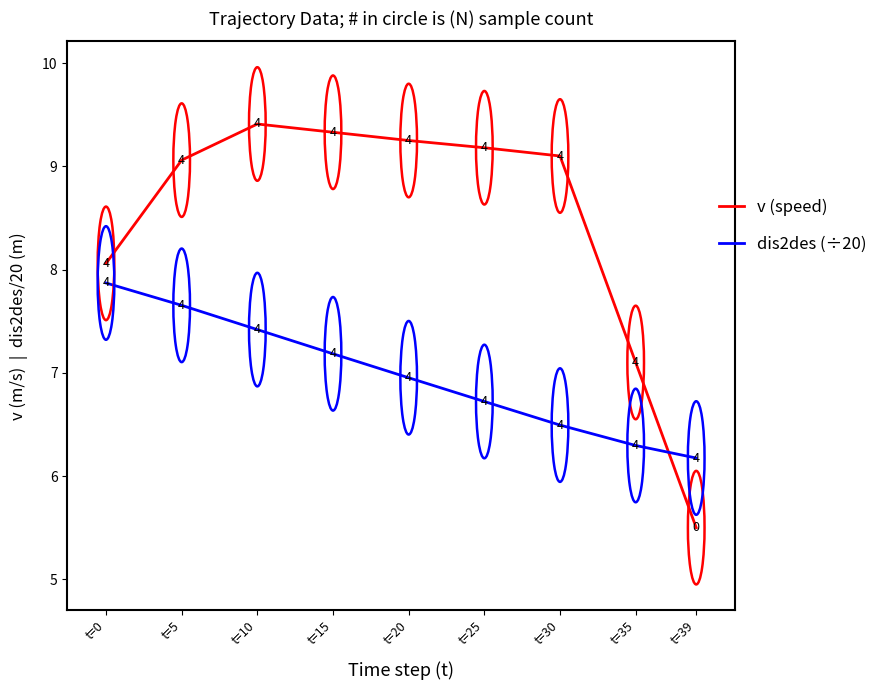

The value of dis2des (÷20) at t=30 is 11.0. True or false?

False